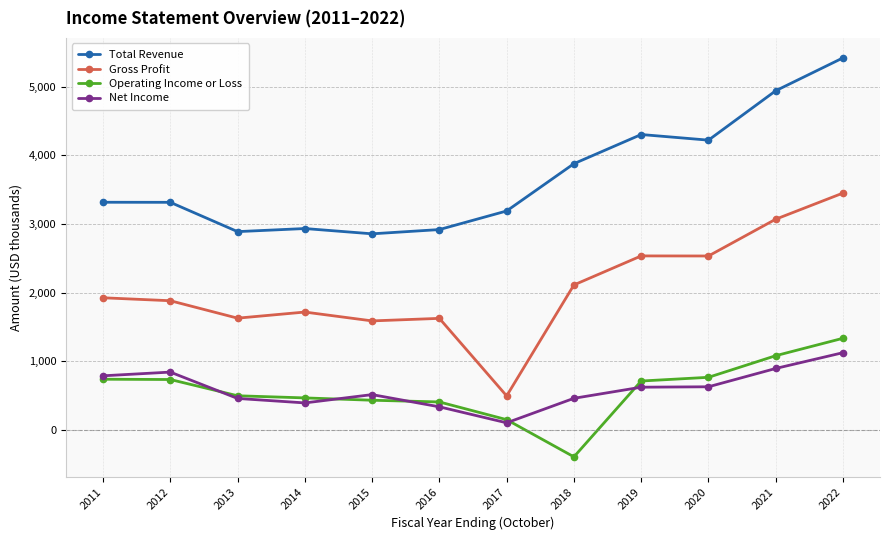

How many data points in Net Income are less than 621?

6